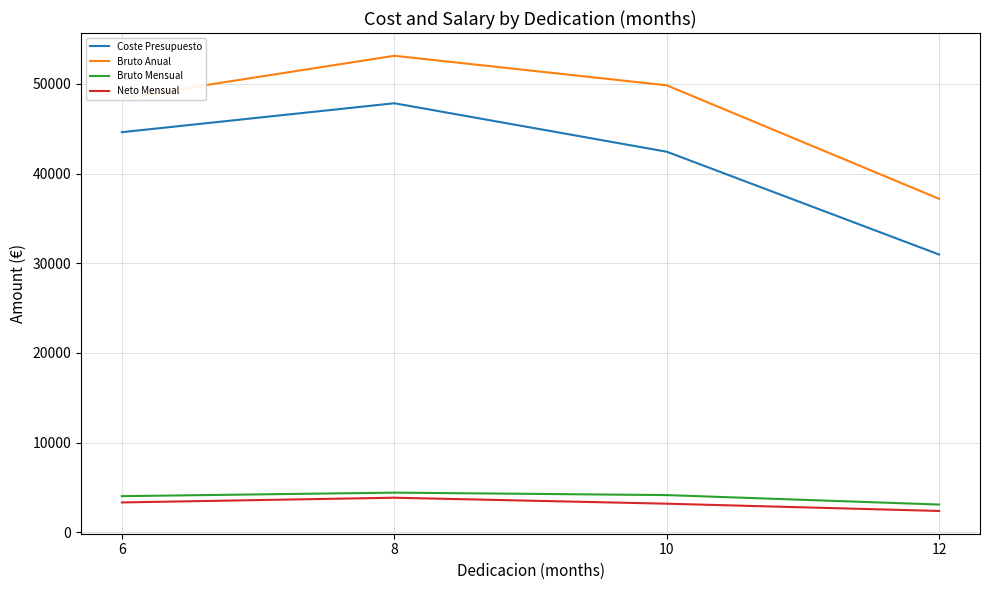

What is the difference between the Coste Presupuesto values at 8 and 12?

16864.4